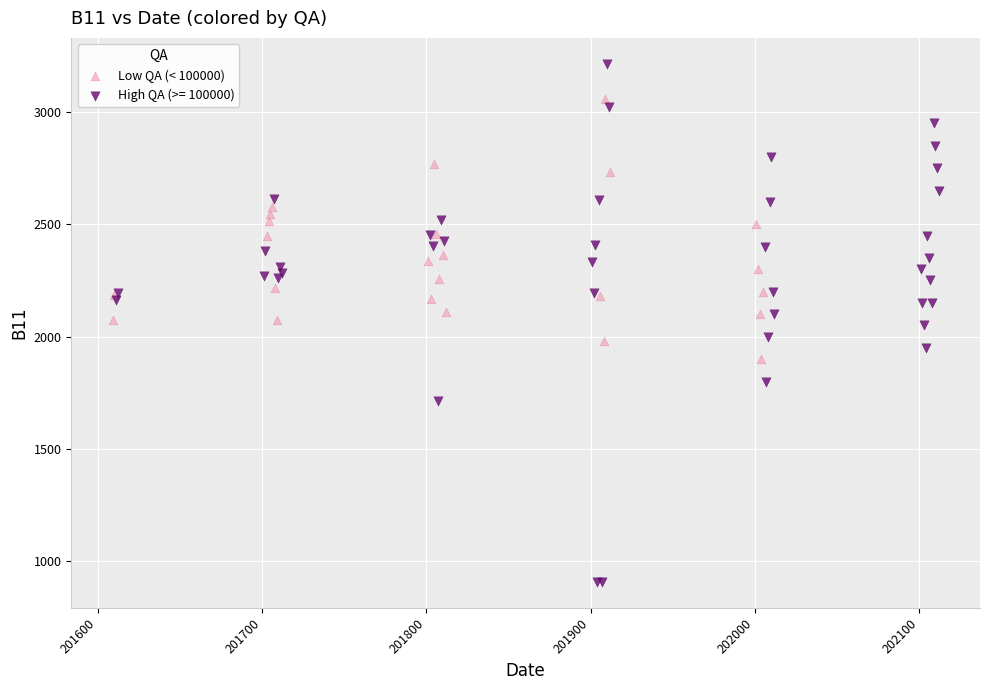

Which series contains the highest Y value?

High QA (>= 100000)